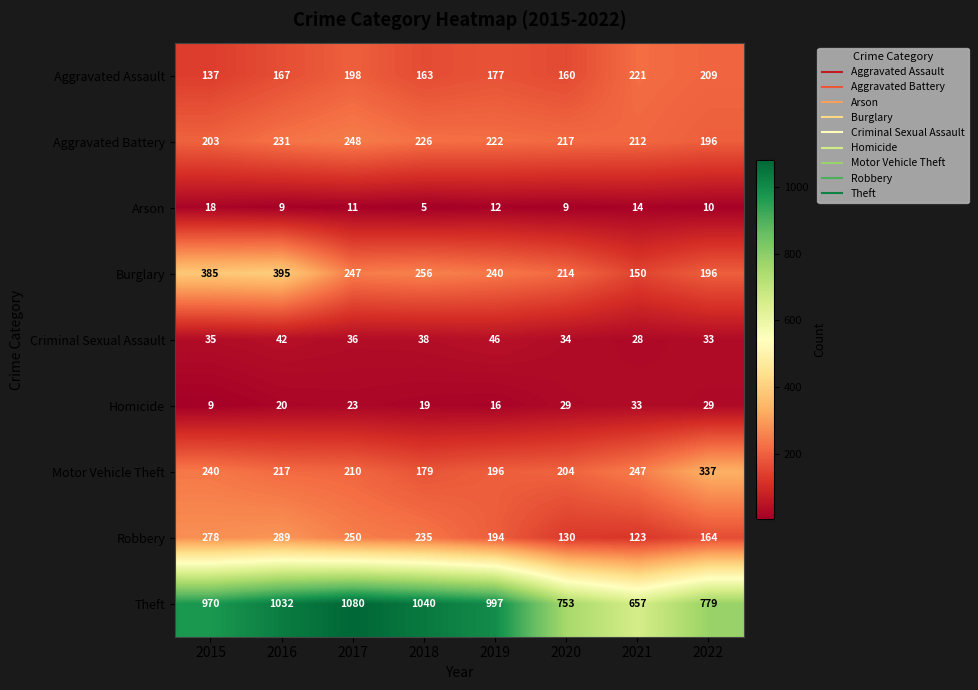

What is the average value of the Aggravated Assault series?

179